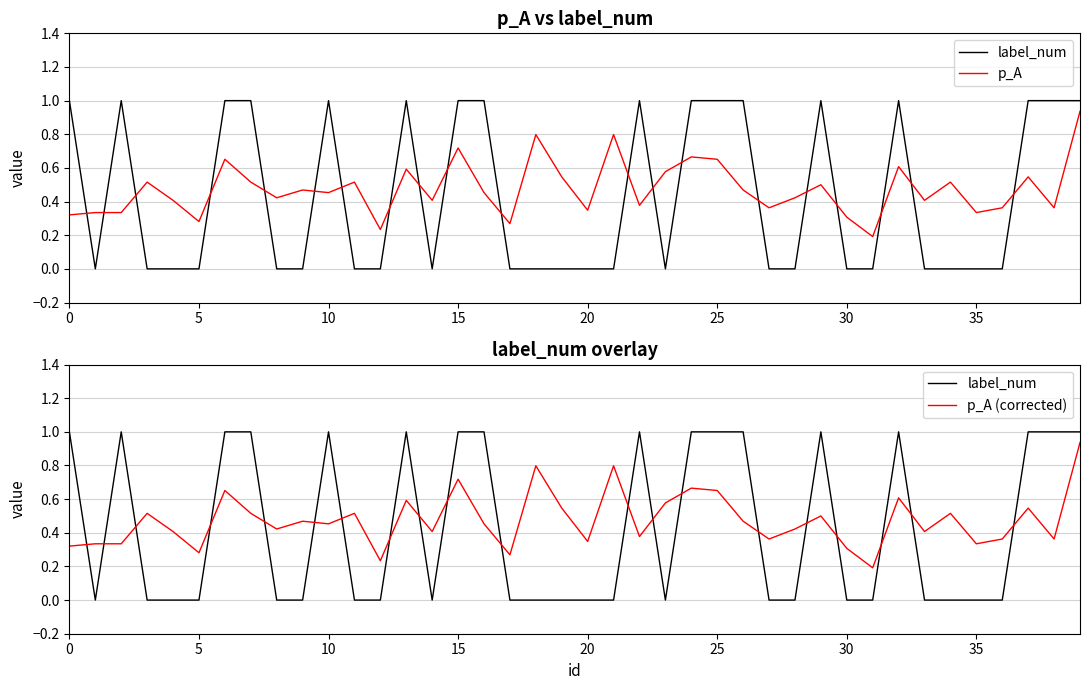

How many intersections are there between label_num and p_A (corrected)?

20